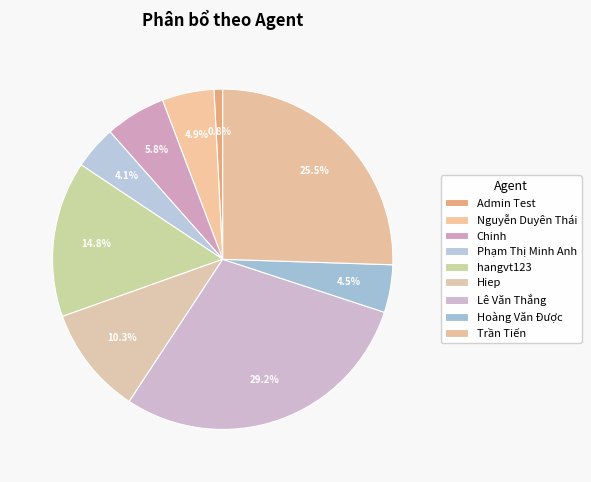

True or false: Trần Tiến accounts for 11% of the total.

False